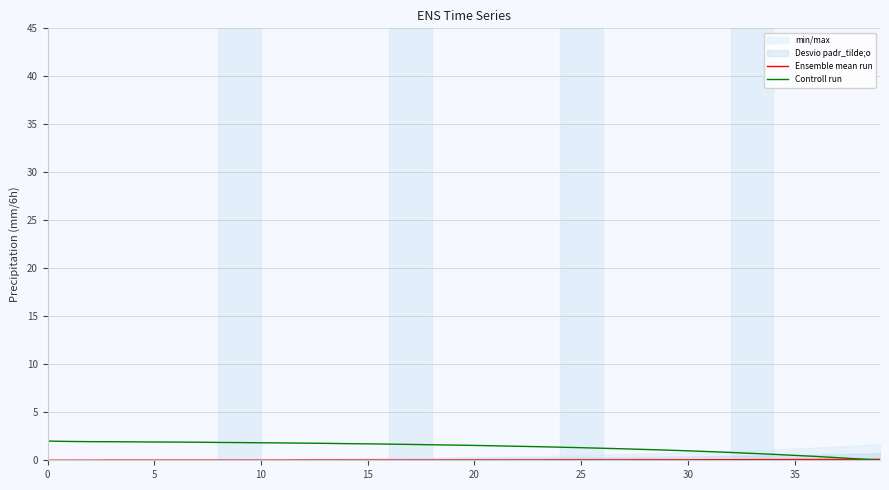

What is the difference between the maximum and minimum values in the Controll run series?

2.0